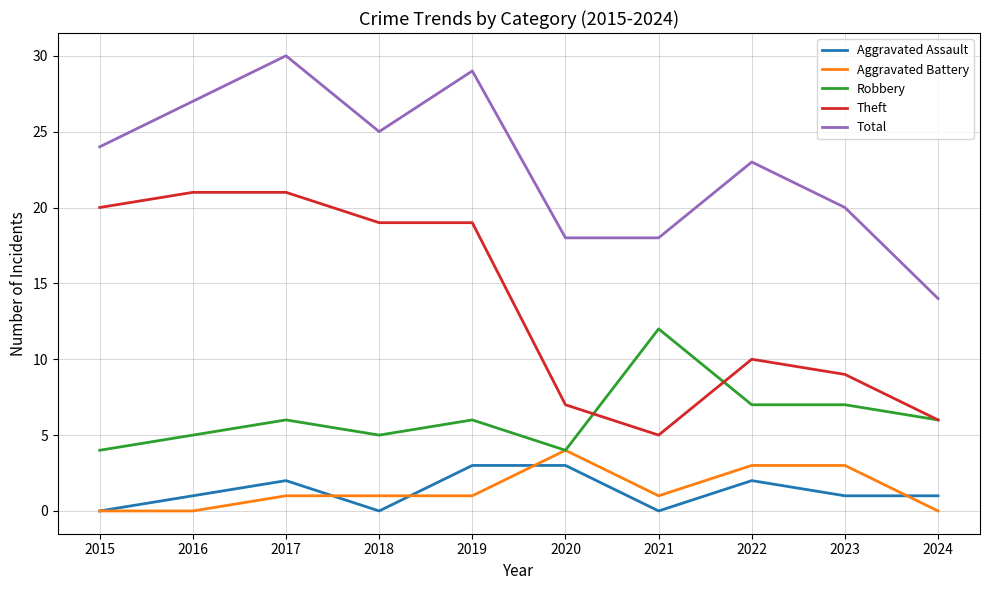

At which category does Total reach its first local peak?

2017